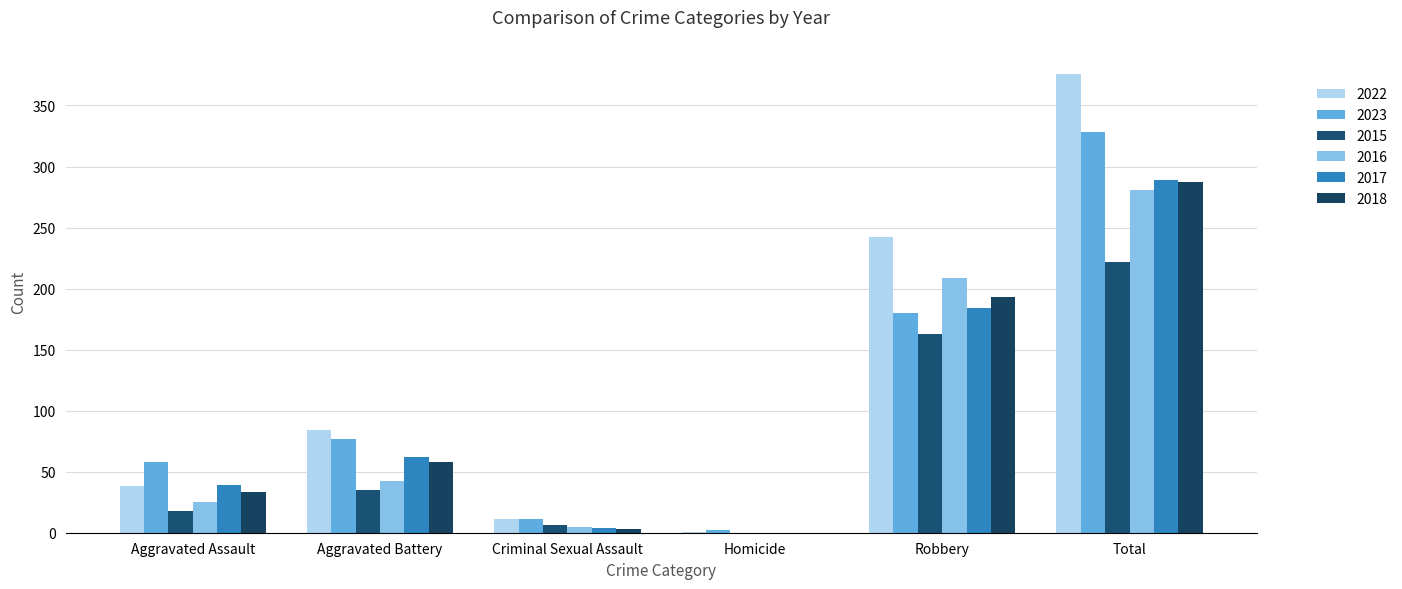

What is the difference between the maximum and minimum values in the 2017 series?

289